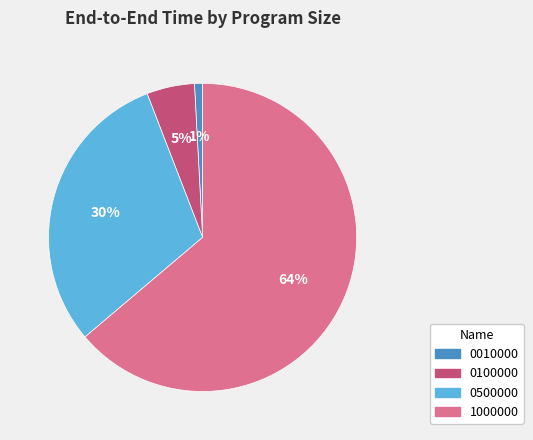

Which category has the smallest portion of the pie?

0010000